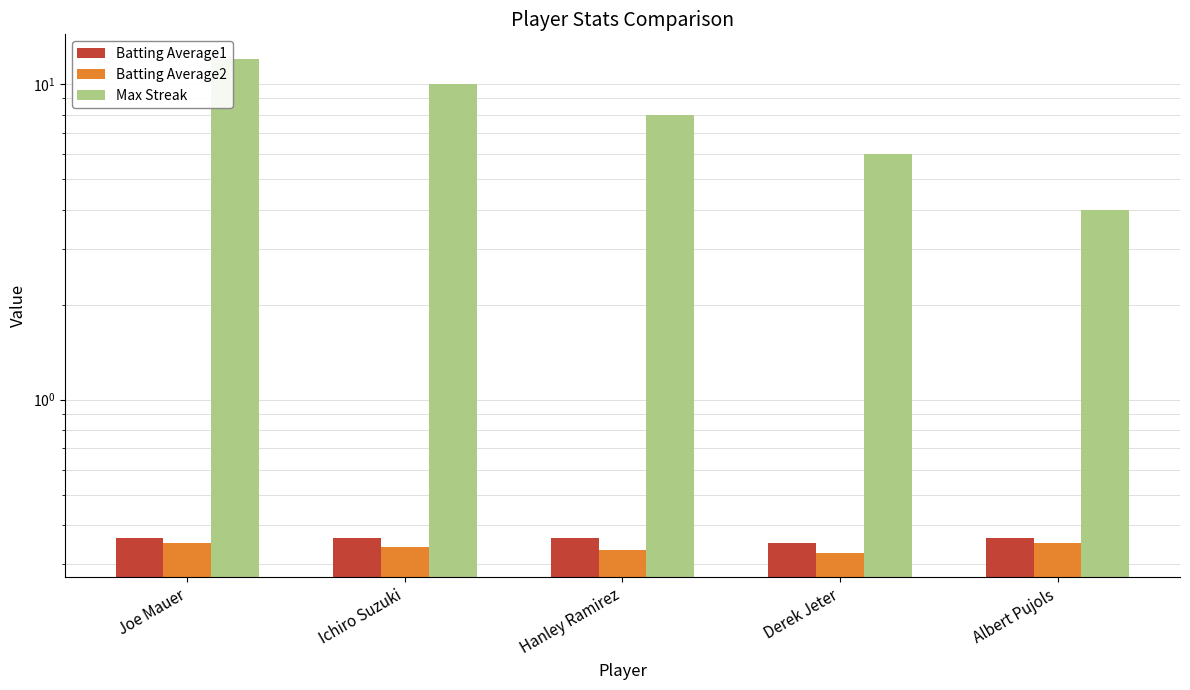

List the labels in order of Batting Average1 value, smallest first.

Derek Jeter, Joe Mauer, Ichiro Suzuki, Hanley Ramirez, Albert Pujols